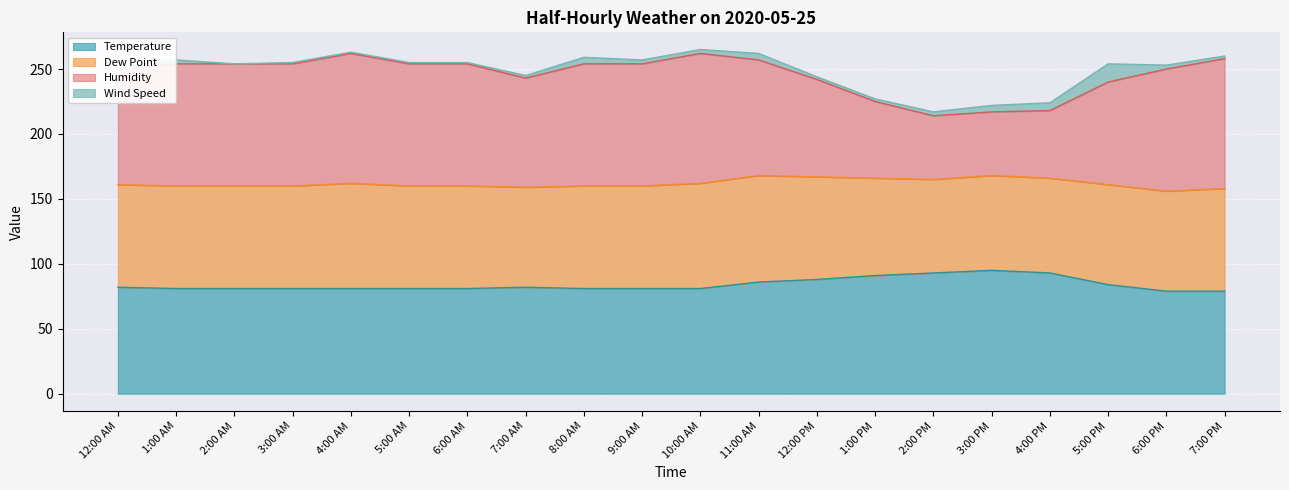

How many values in the Temperature series are below 81?

2